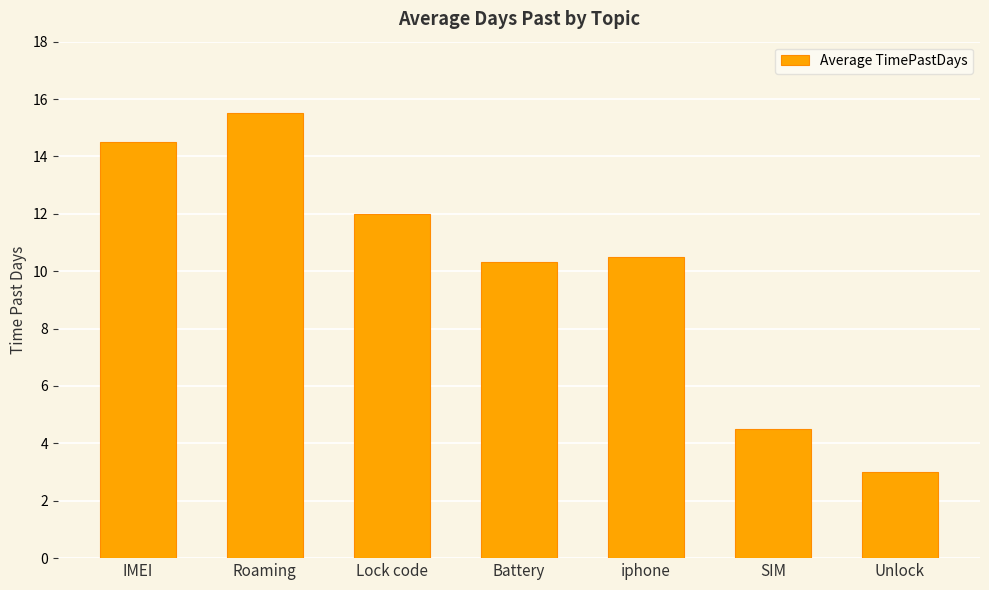

What is the sum of the values at IMEI and iphone?

25.0